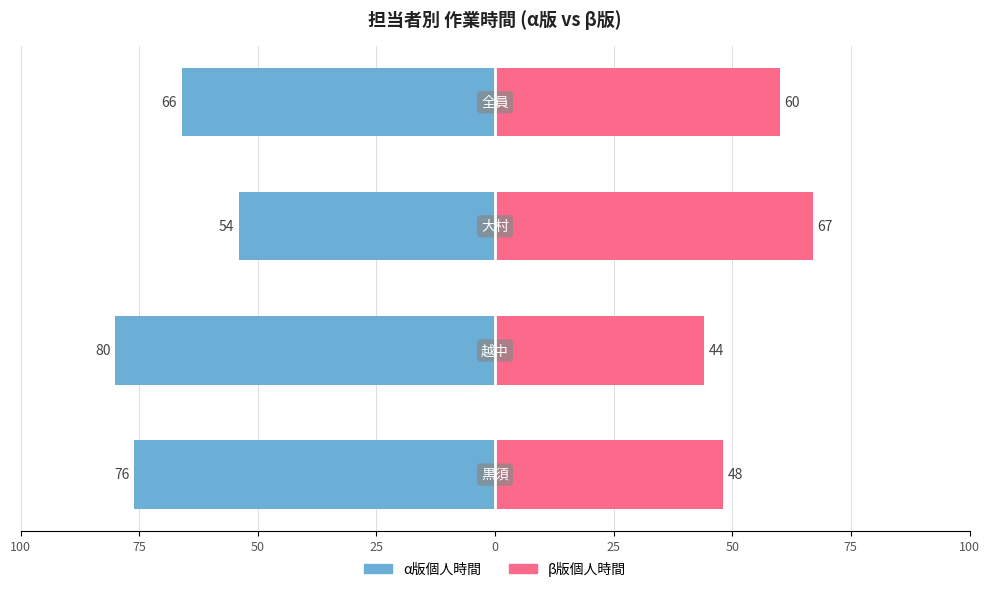

Does the chart contain any negative values?

Yes